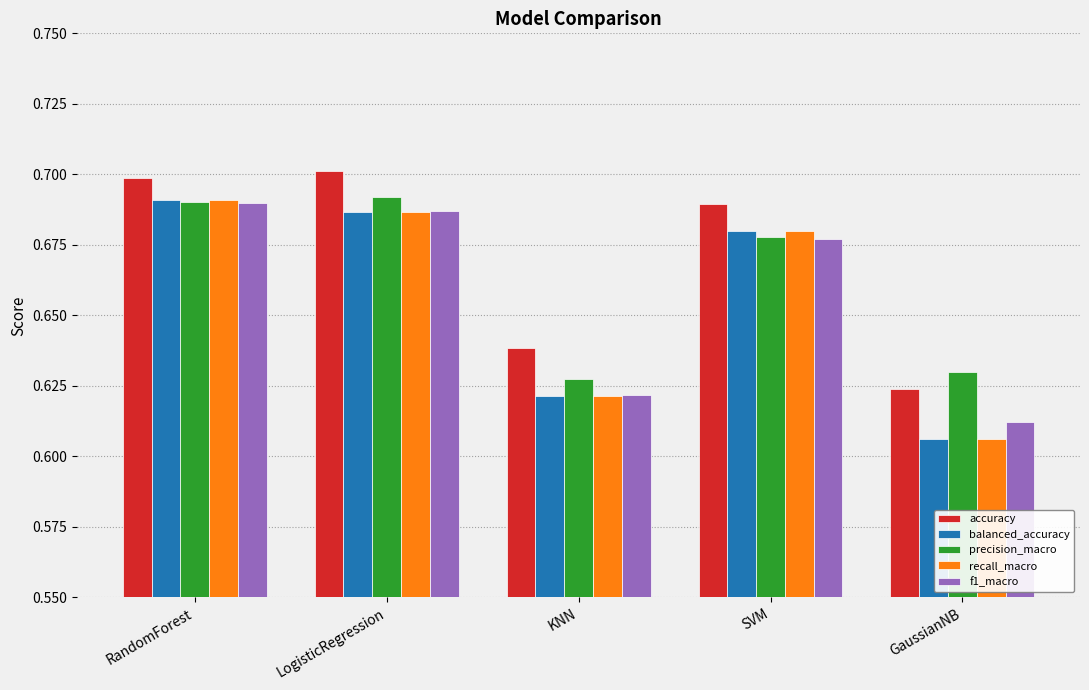

Which category has the lowest value across all series?

GaussianNB